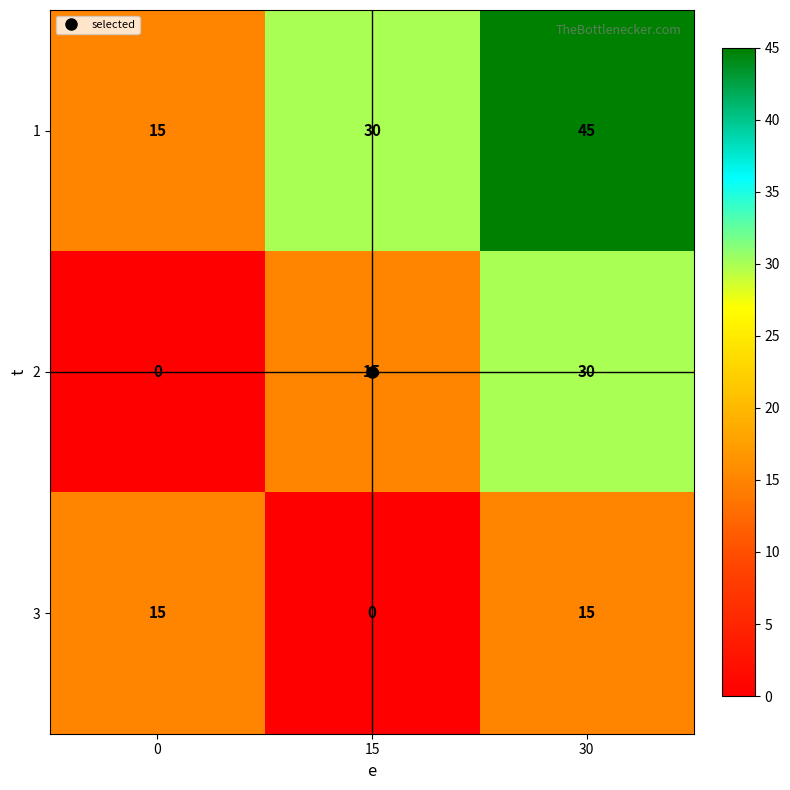

List the series in order of their overall mean, highest first.

1, 2, 3